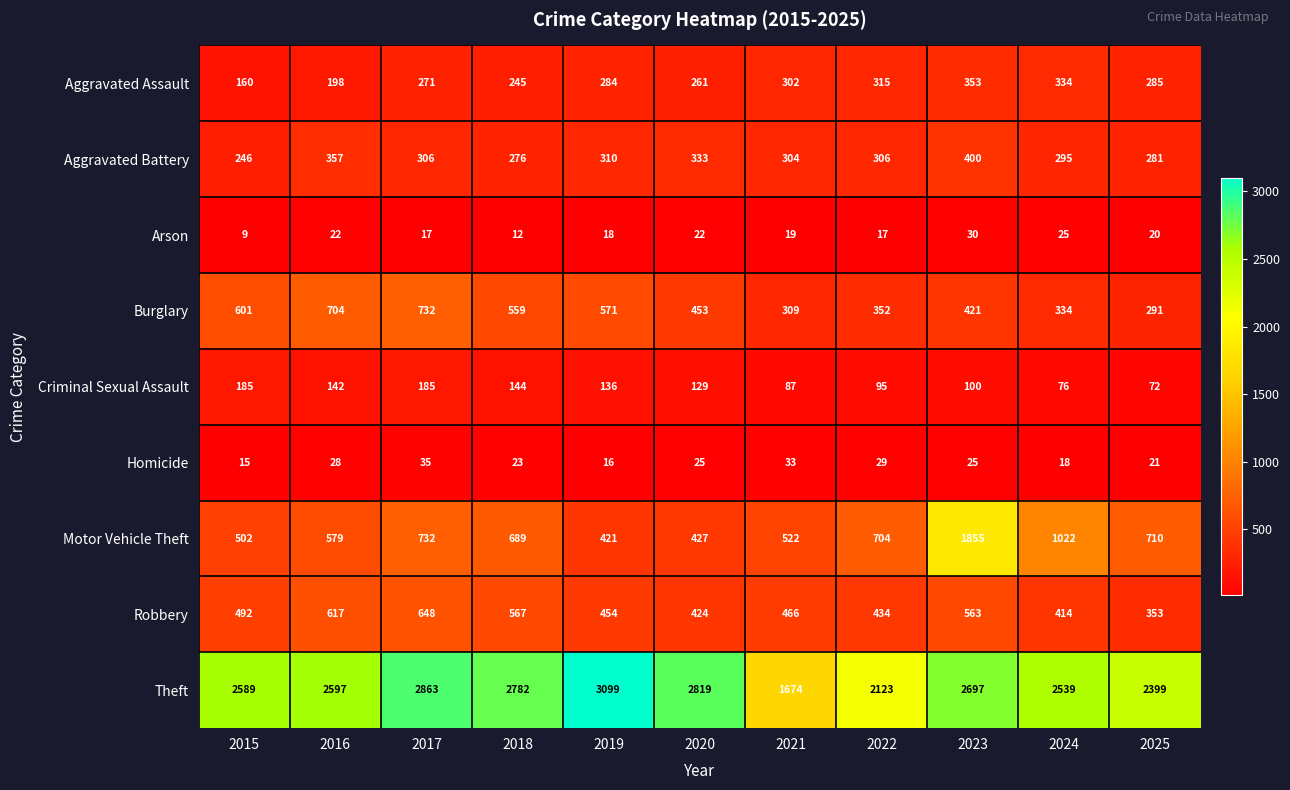

What is the difference between the highest and lowest values at 2021?

1655